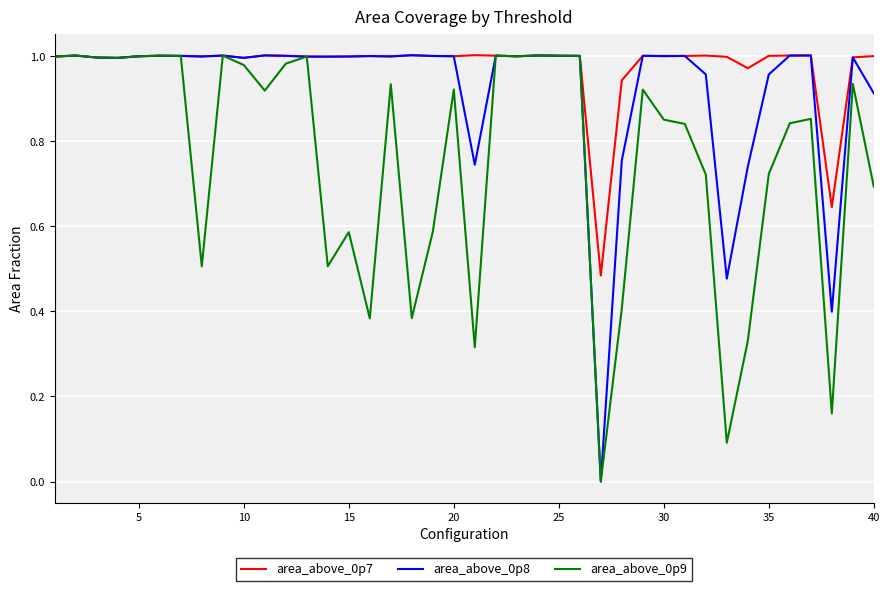

Which series has the largest total across all categories?

area_above_0p7